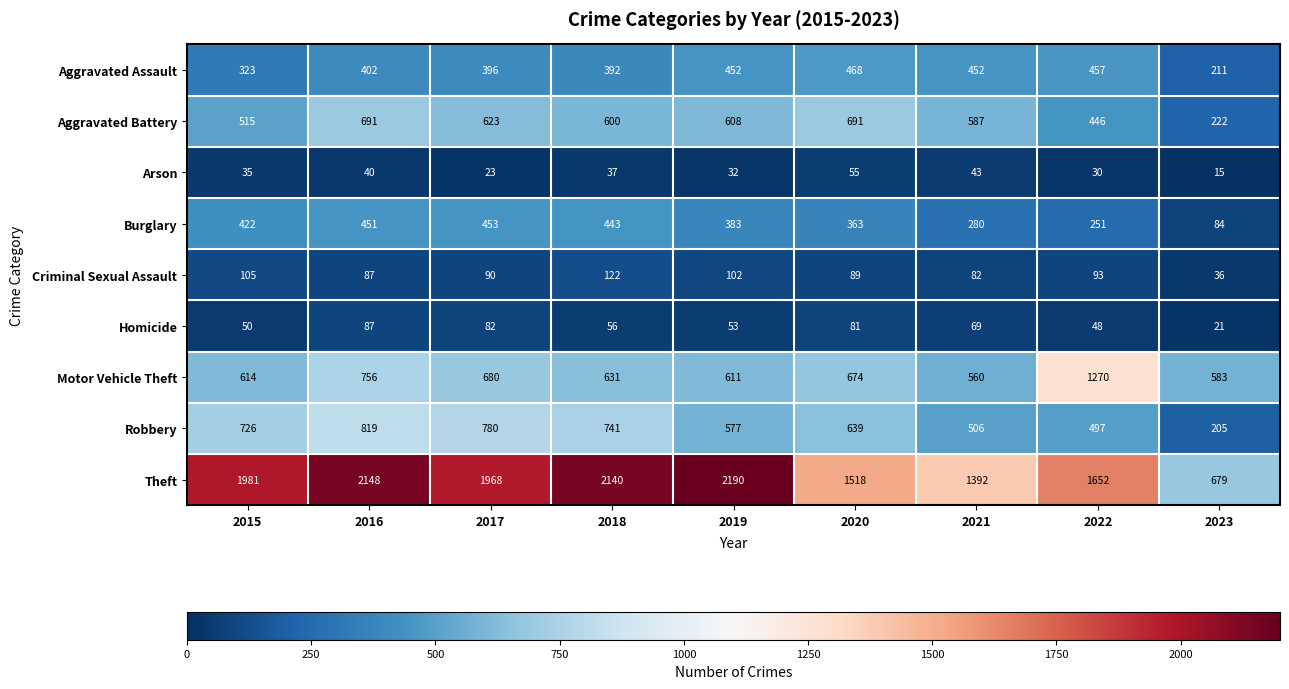

Read the Homicide value at 2022.

48